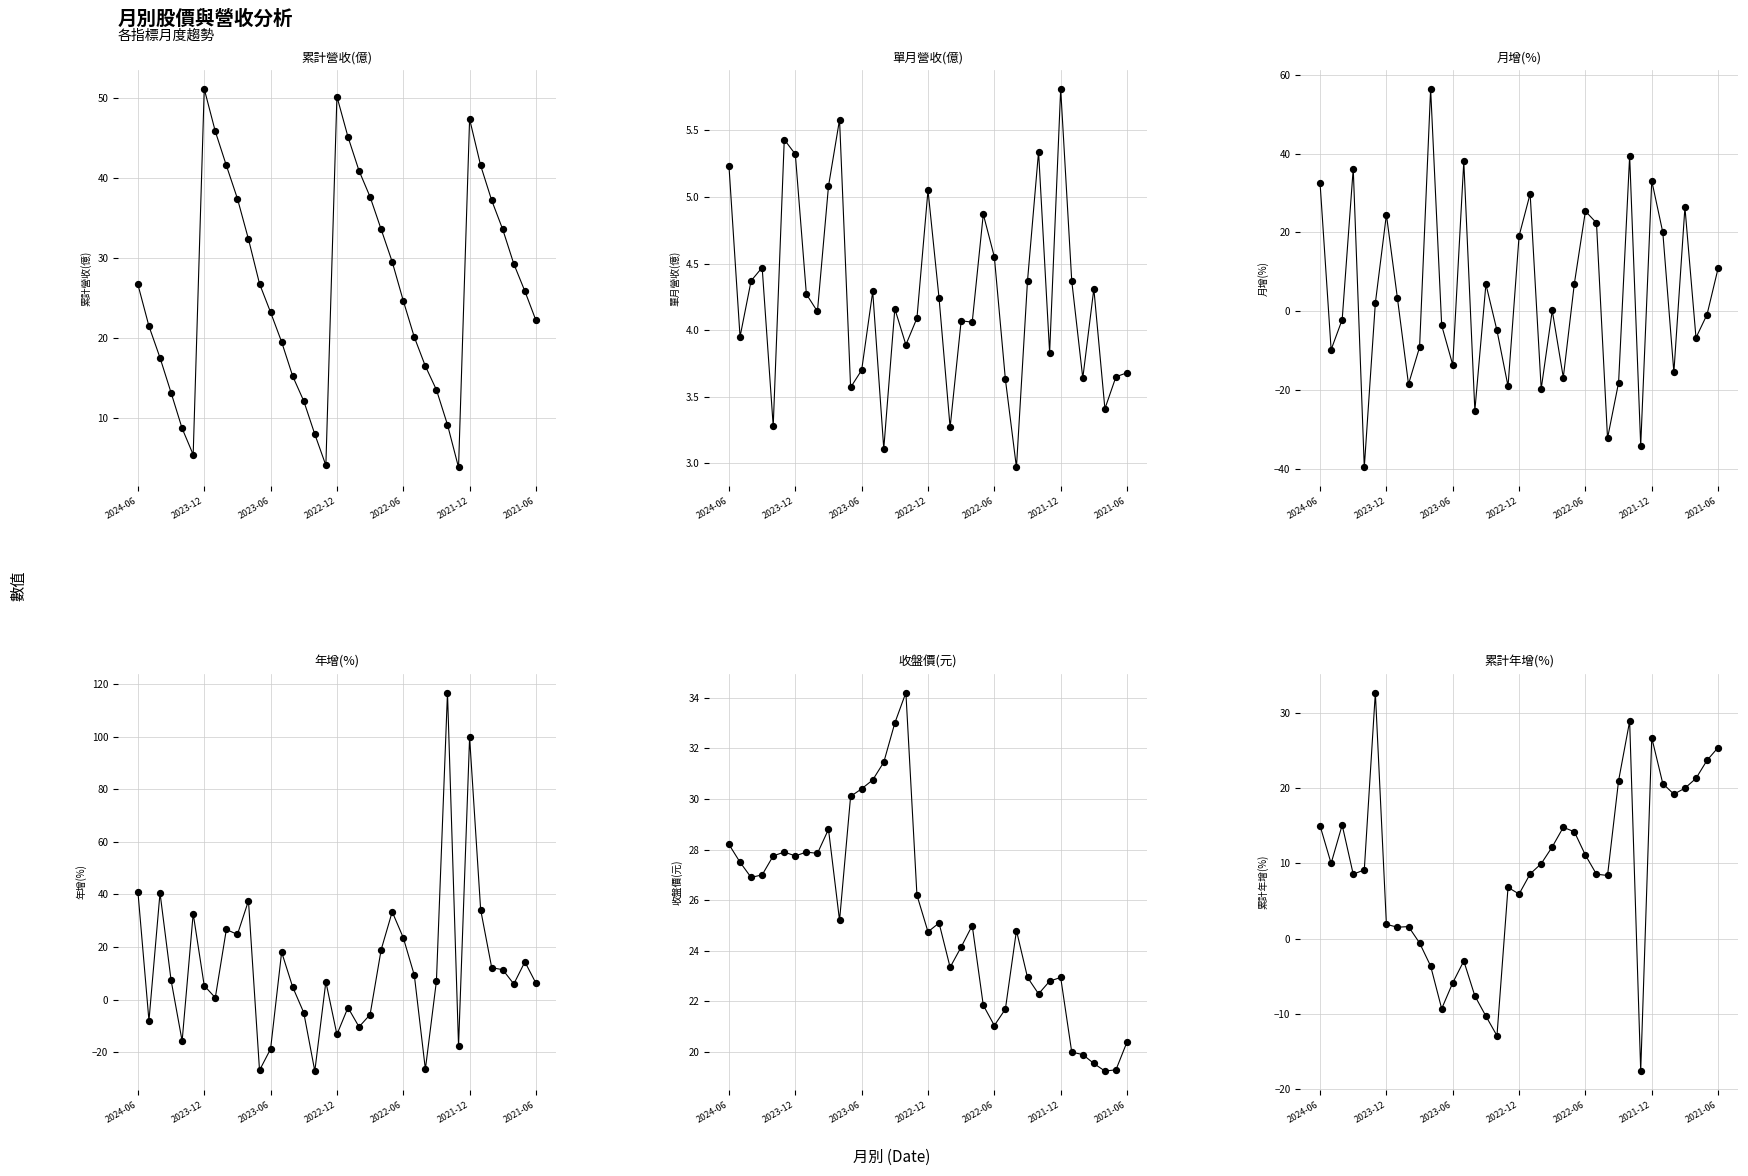

Is the value of 累計年增(%) at 18 greater than the value of 年增(%) at 28?

No